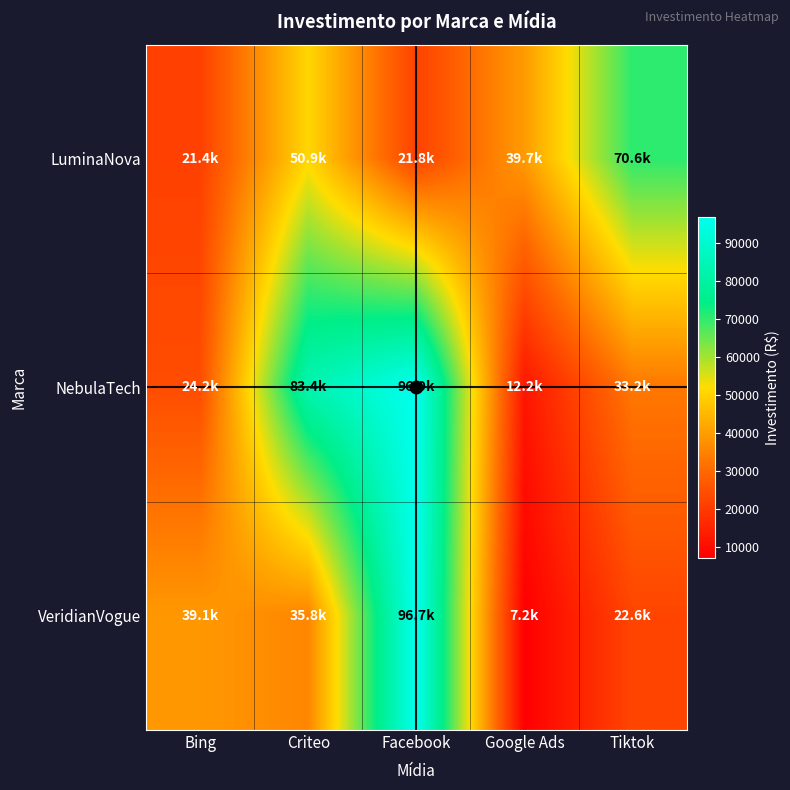

Reading right to left, list all the values displayed in this chart.

LuminaNova: Tiktok=70576	Google Ads=39693	Facebook=21780	Criteo=50905	Bing=21414
NebulaTech: Tiktok=33161	Google Ads=12206	Facebook=96926	Criteo=83426	Bing=24177
VeridianVogue: Tiktok=22558	Google Ads=7200	Facebook=96662	Criteo=35751	Bing=39145